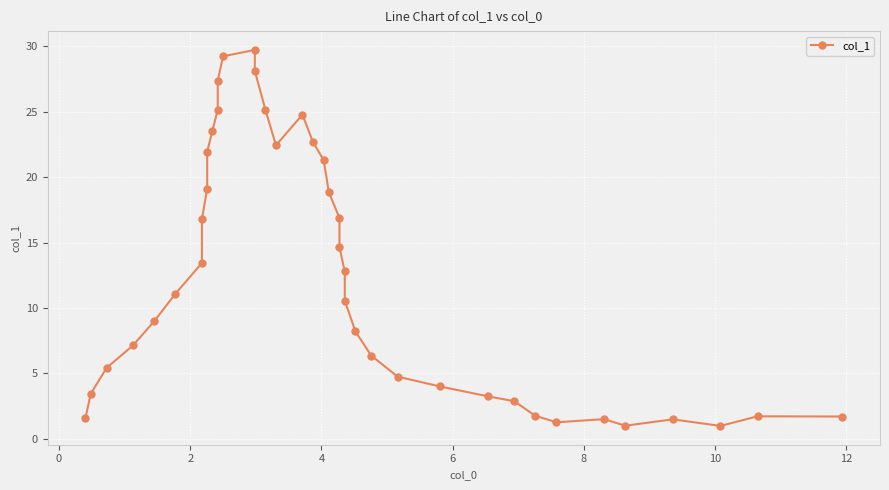

True or false: the data shows 2.2 at 29.

False